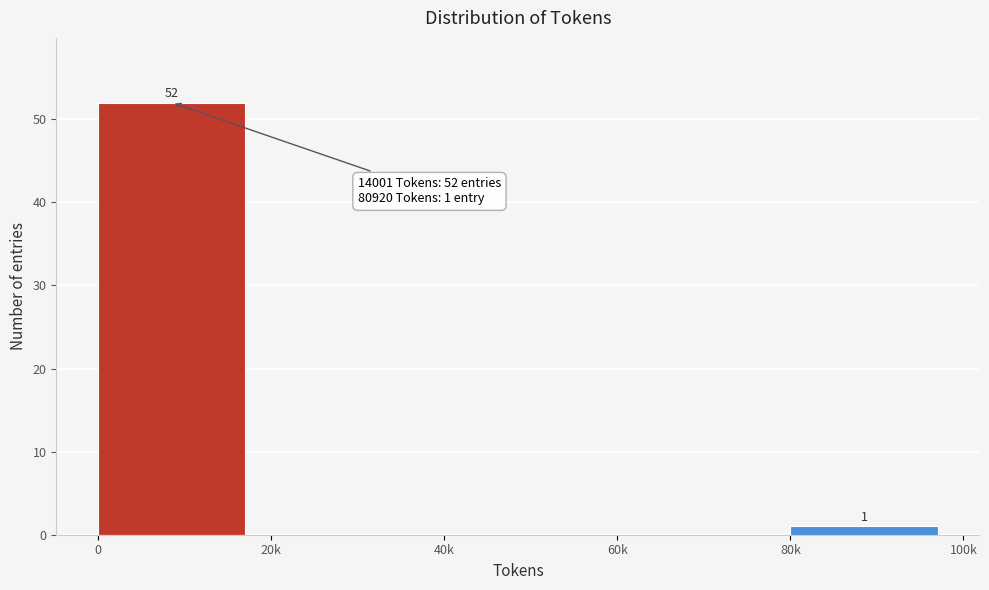

Reading left to right, extract all data points from this chart.

0=52	20k=0	40k=0	60k=0	80k=1